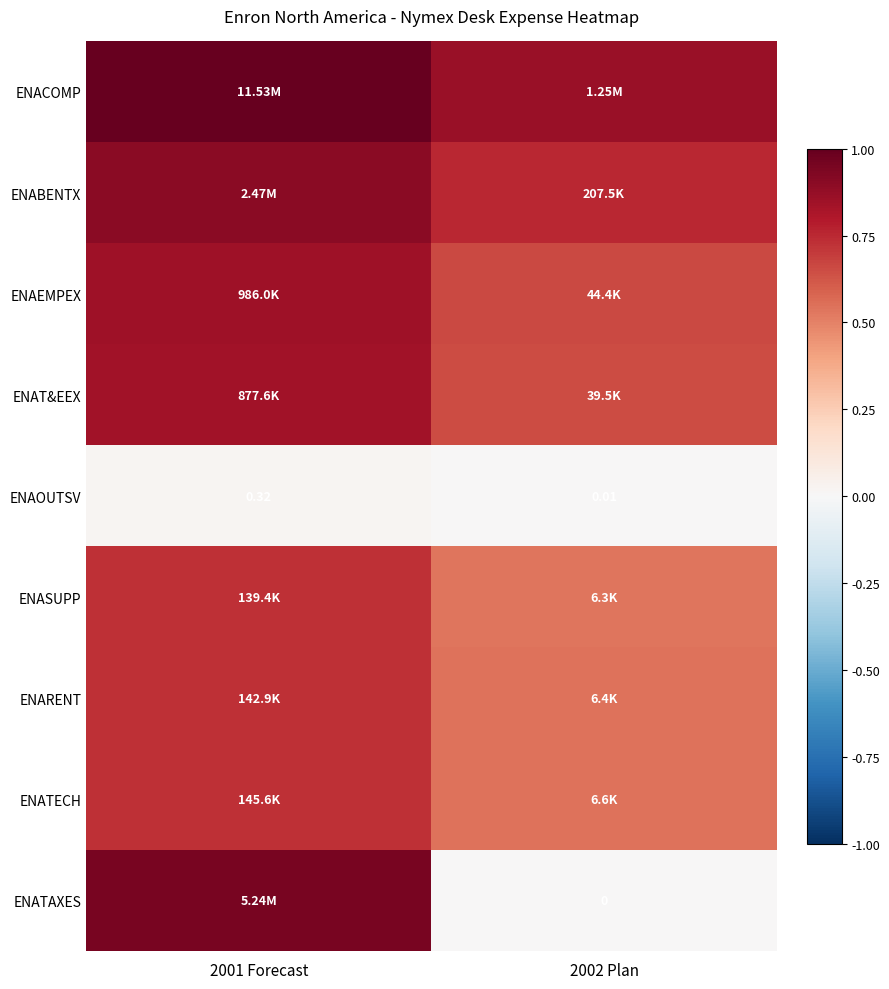

At which label does ENATAXES reach its minimum?

2002 Plan